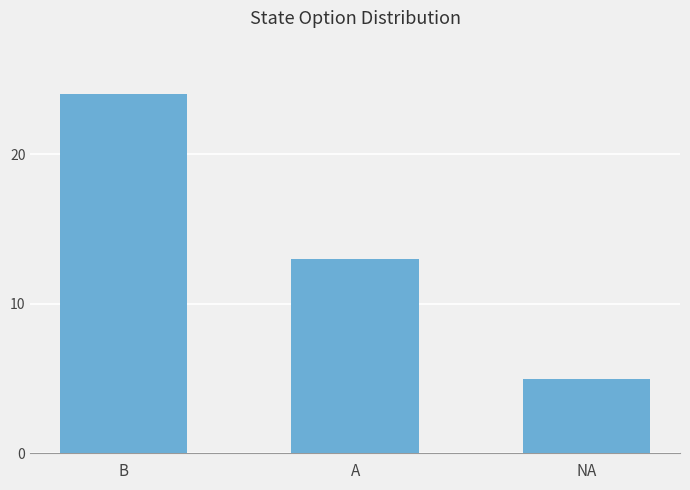

Rank the categories by value from lowest to highest.

NA, A, B